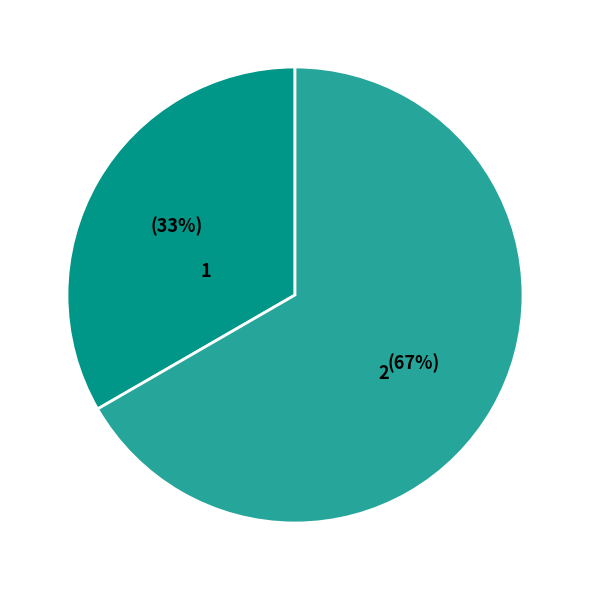

True or false: 1 accounts for 20% of the total.

False